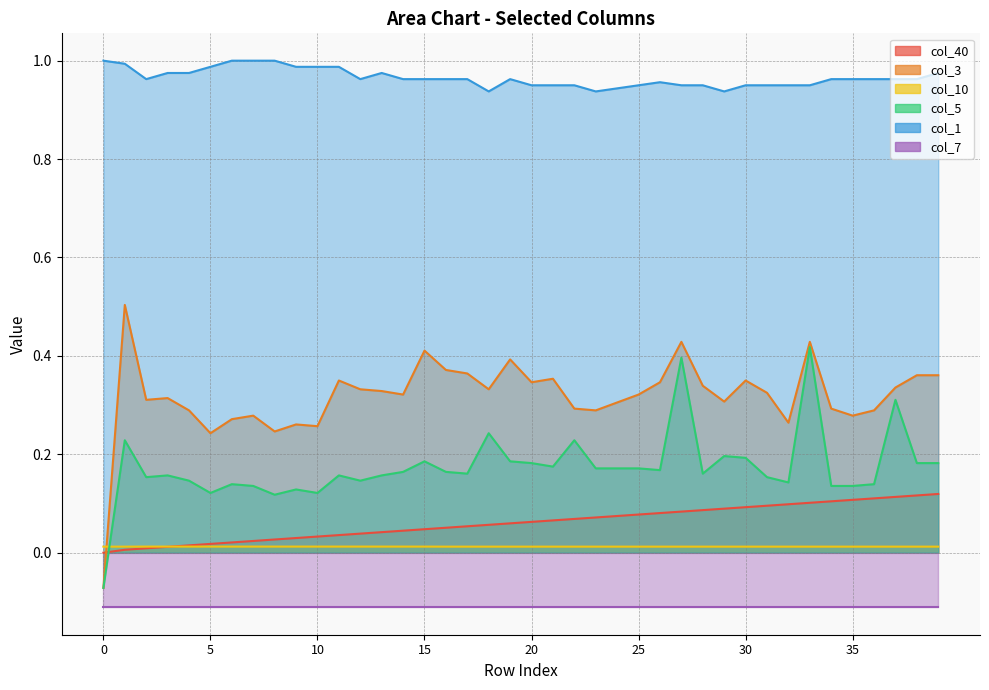

What is the difference between the second highest and minimum values in the col_5 series?

0.5